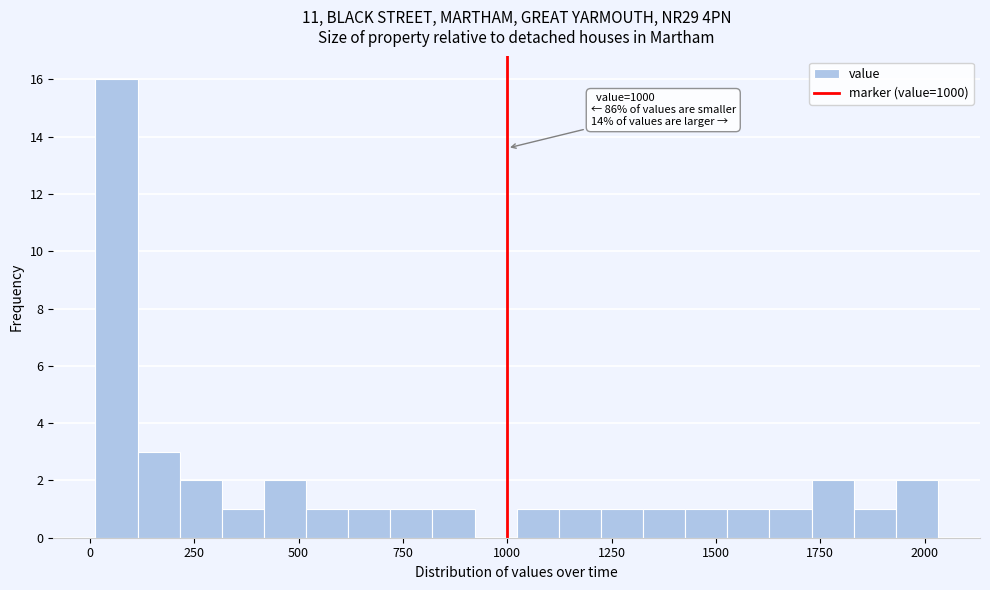

Around what value on the x-axis is the tallest bar? Give the approximate position of its centre, as read against the axis.

50